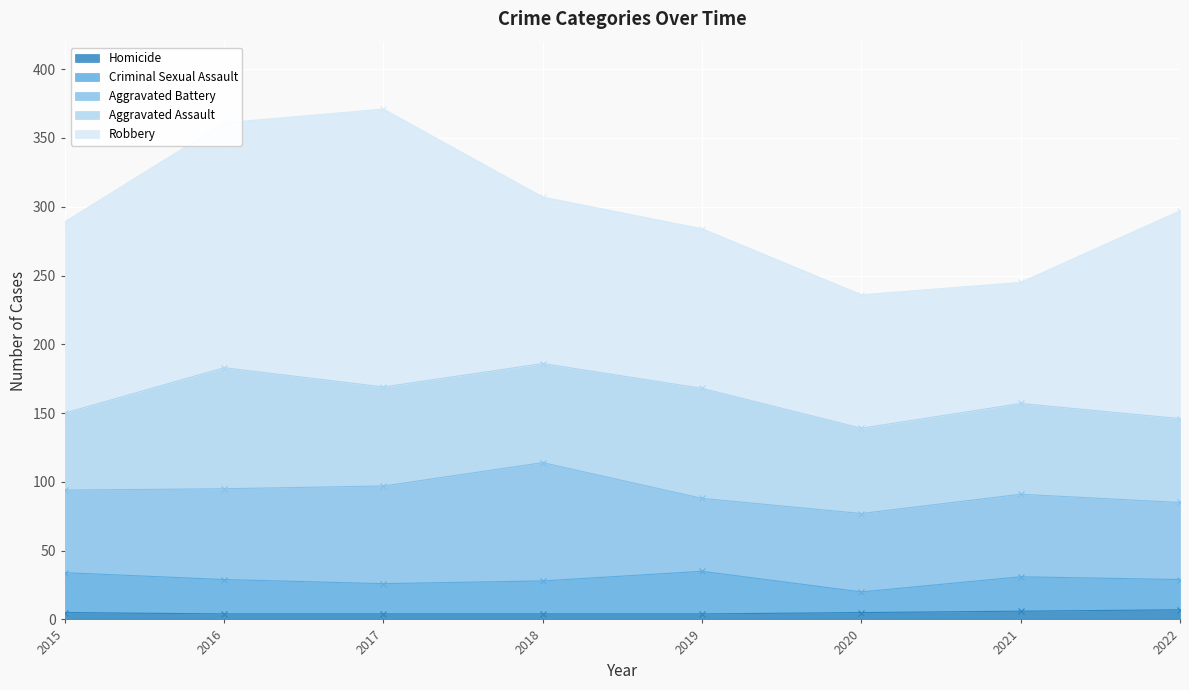

How many data points does each series have?

8